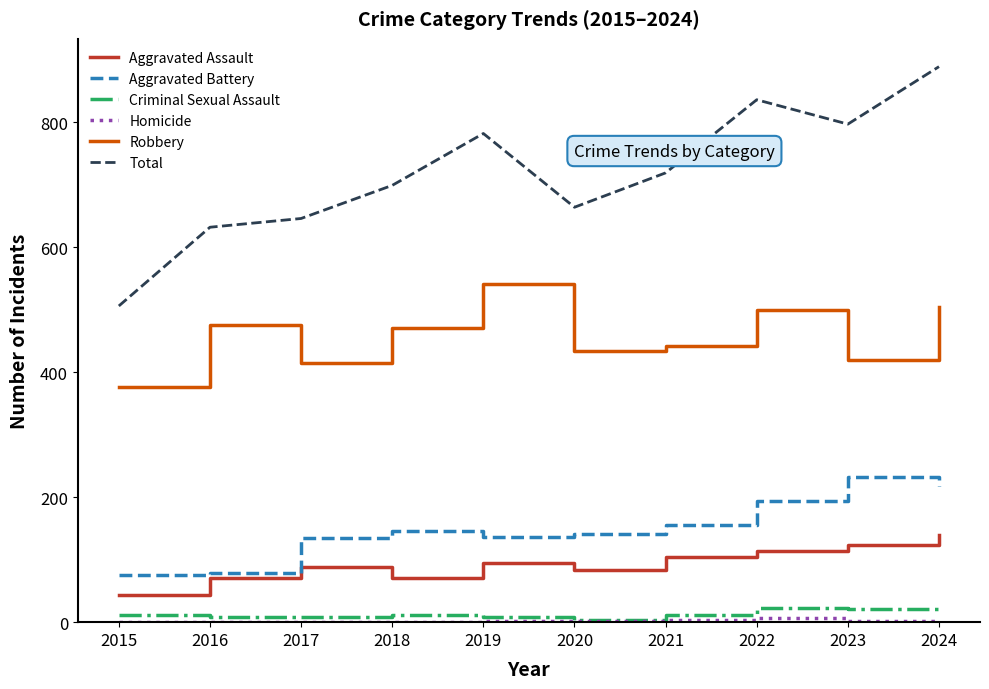

How many interior local peaks does the Aggravated Battery series have?

2